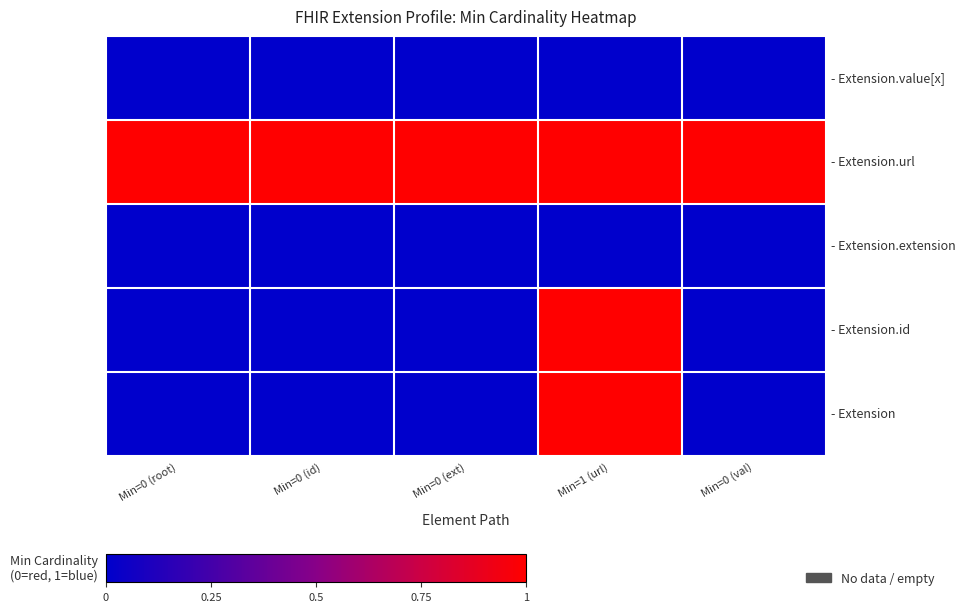

How many data points does each series have?

5